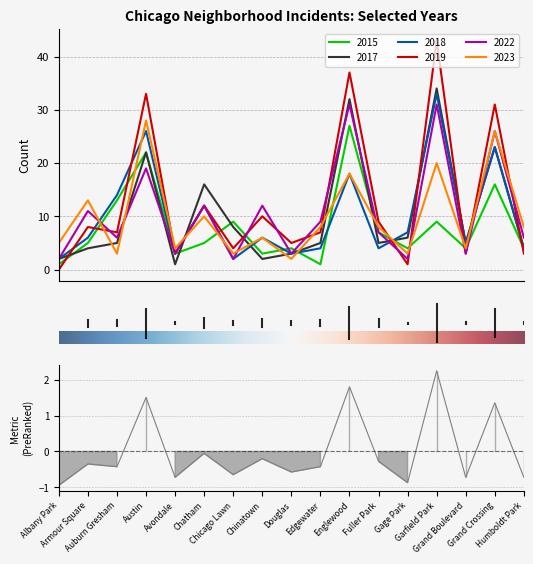

Which series has the largest range (max minus min)?

2019